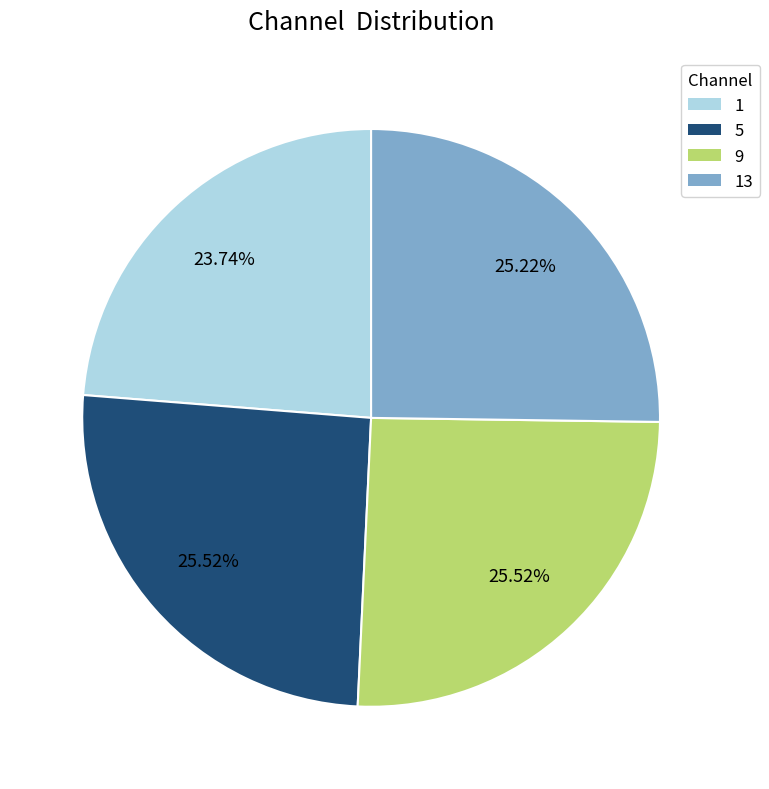

What is the smallest slice in the pie chart?

1